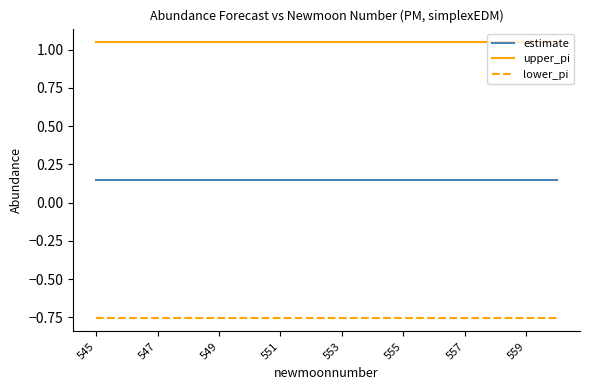

True or false: estimate and lower_pi intersect in this chart.

False